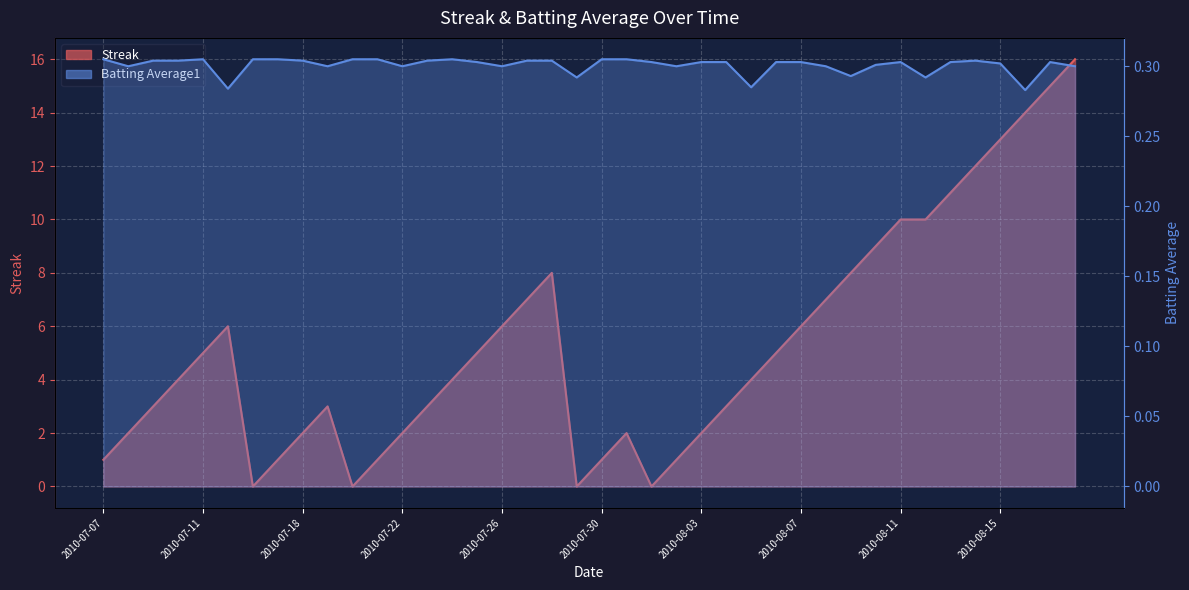

In Streak, how many points are higher than both neighbors (excluding endpoints)?

4